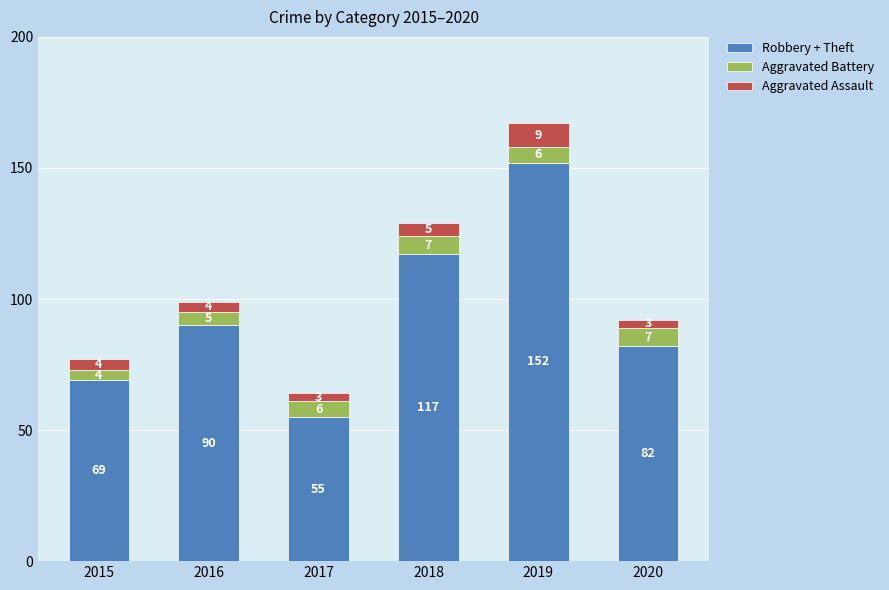

What value does the Robbery + Theft series have at 2020, to the nearest 5?

80